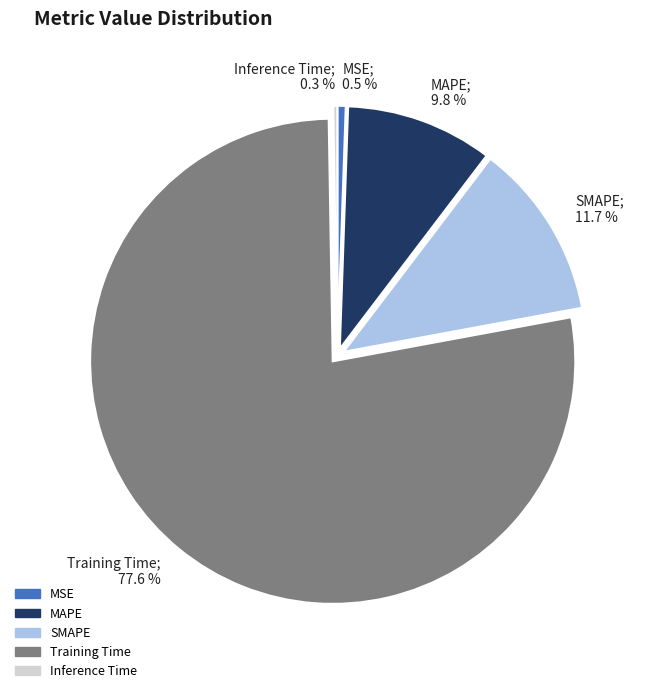

What percentage is NOT represented by MSE?

99.5%